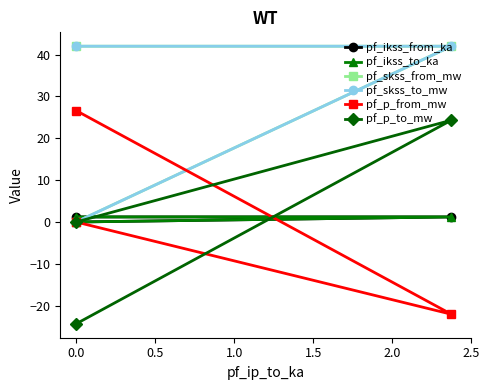

How many values in the pf_skss_from_mw series exceed 41?

2